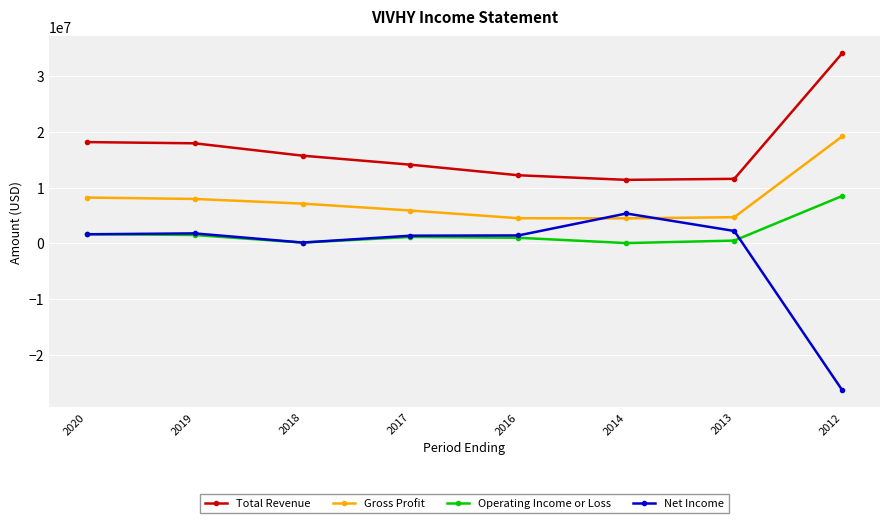

What is the sum of all Gross Profit values?

62077600